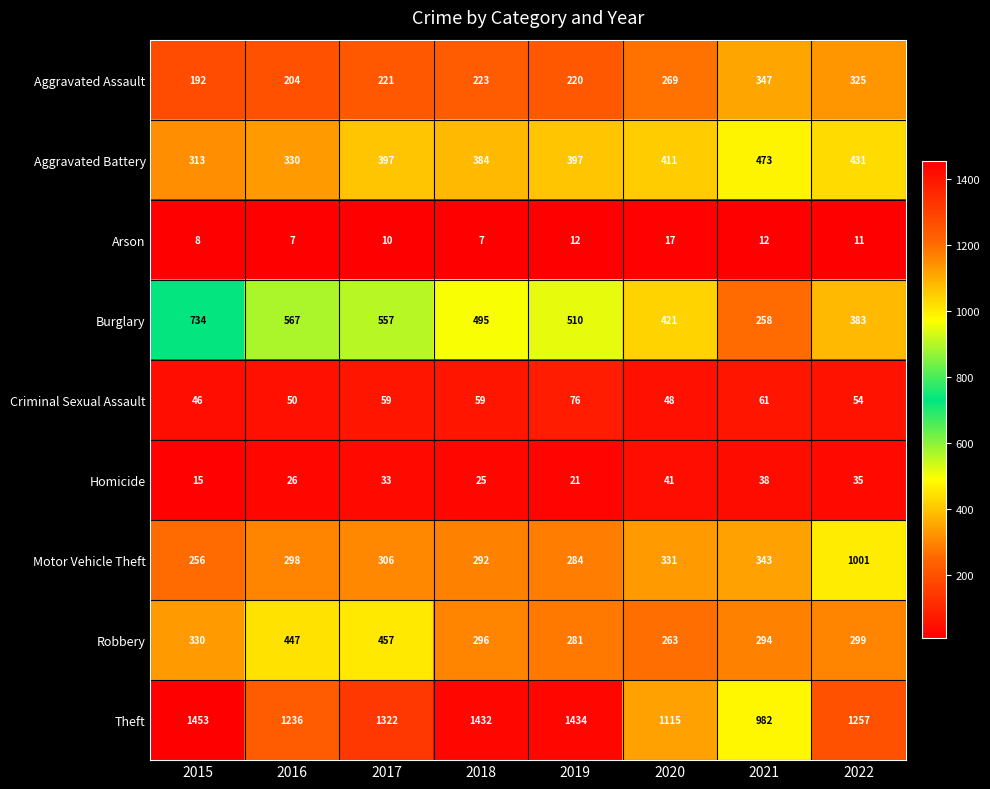

What is the total value across all series at 2017?

3362